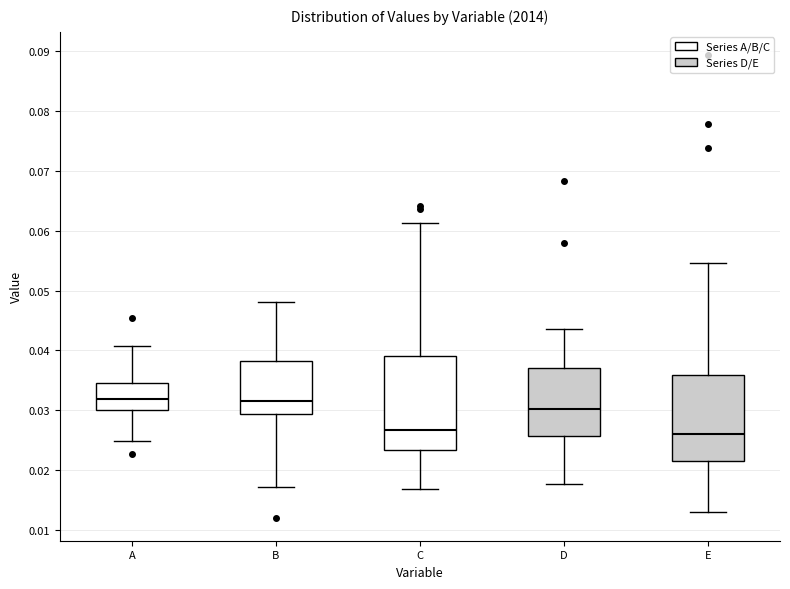

Where is the lower edge of the box for D on the y-axis? The values are not printed on the chart, so give them approximately, as read against the axis.

0.026